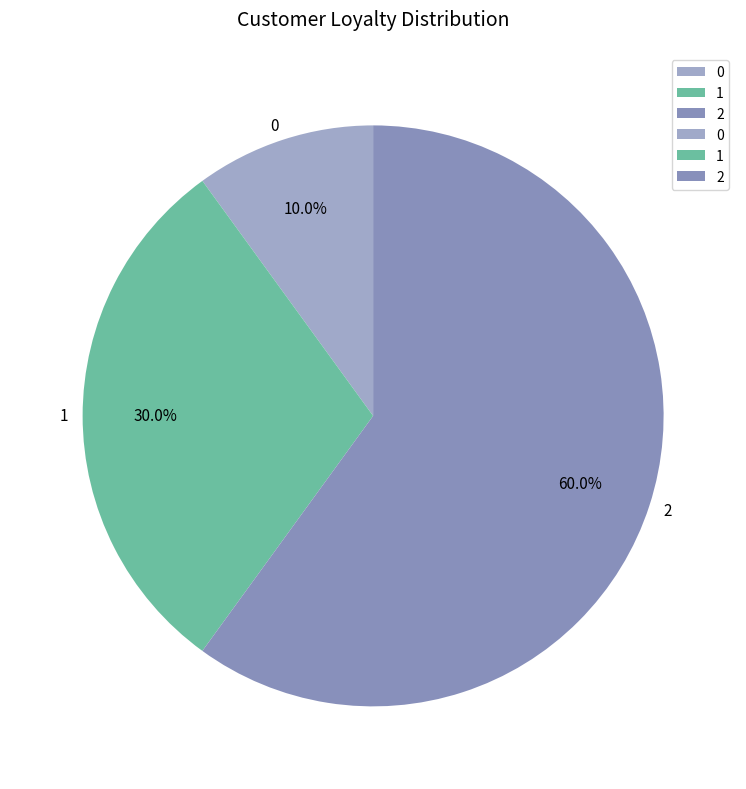

What is the largest slice in the pie chart?

2